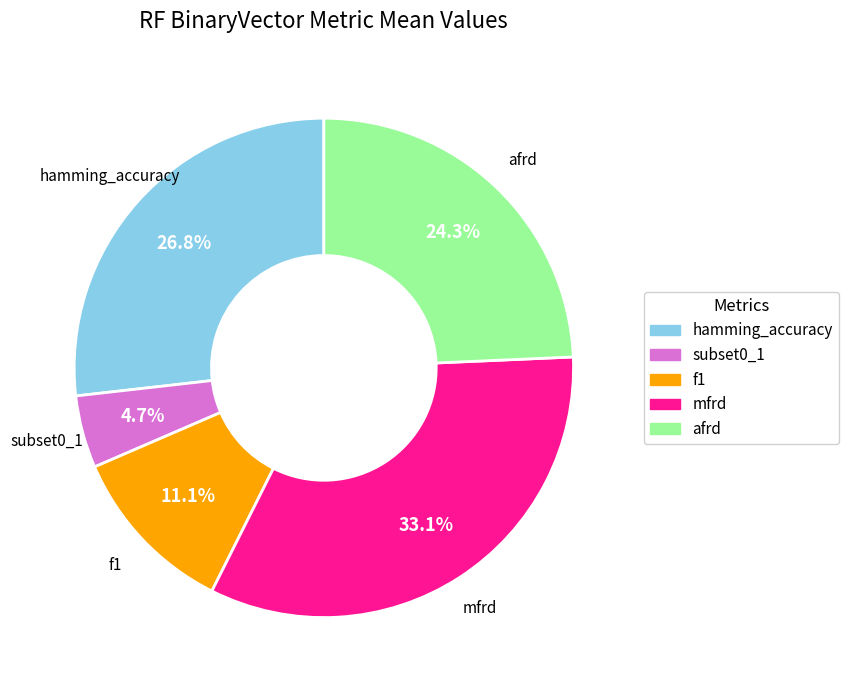

Is it true that hamming_accuracy is 36% of the pie?

False